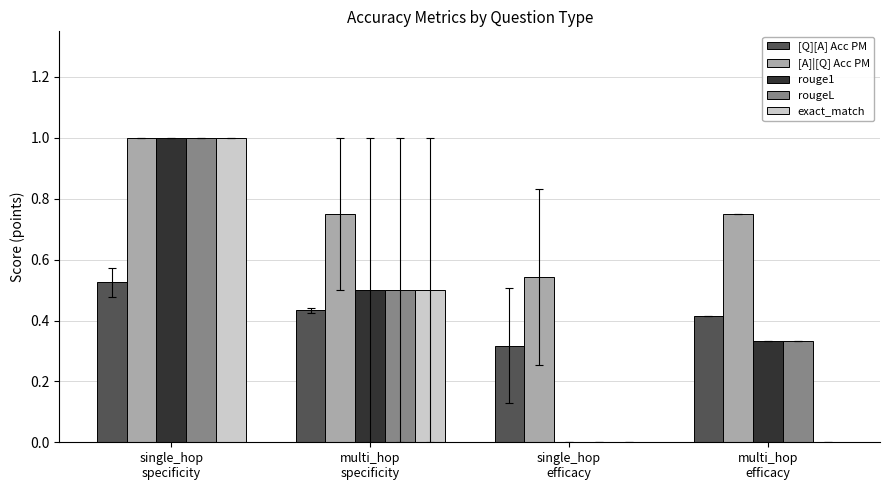

What is the highest value of the rougeL series?

1.0